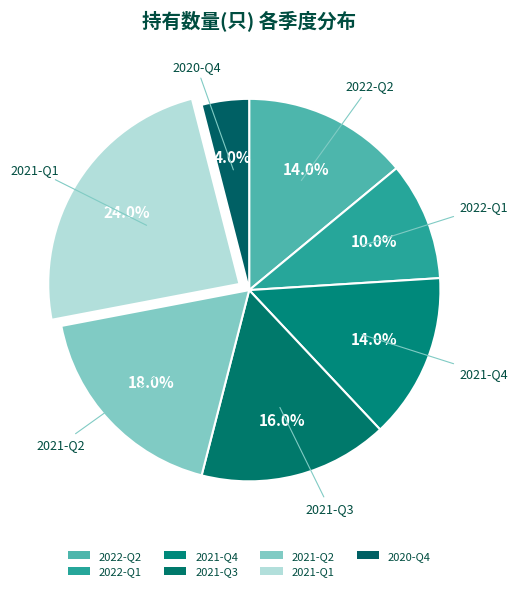

To the nearest percent, what is the difference between the largest and smallest slice percentages?

20%